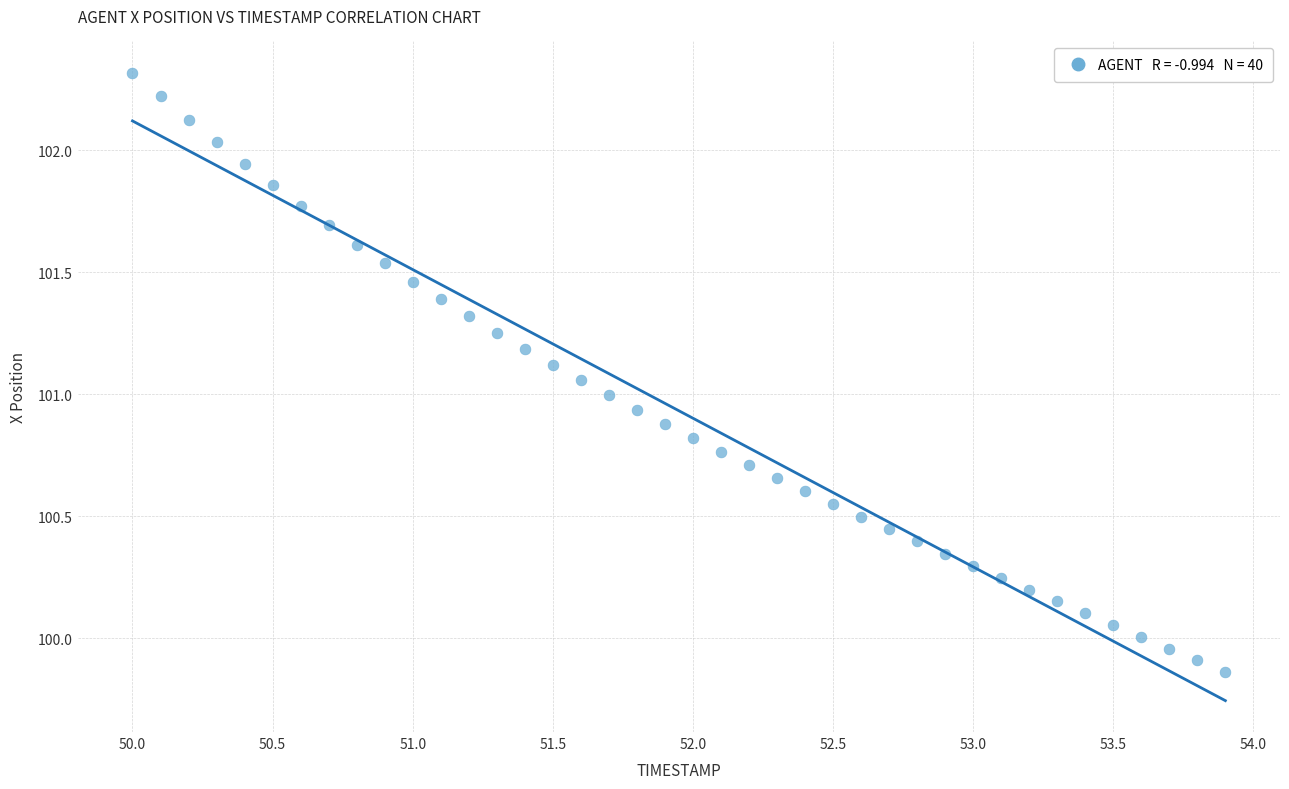

What is the range of X values (max minus min)?

3.9